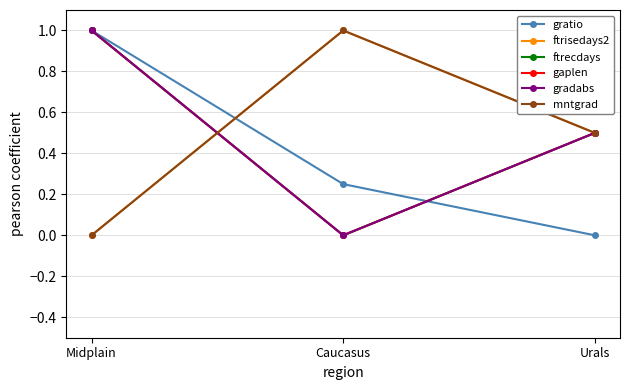

How many lines are shown in the chart?

6